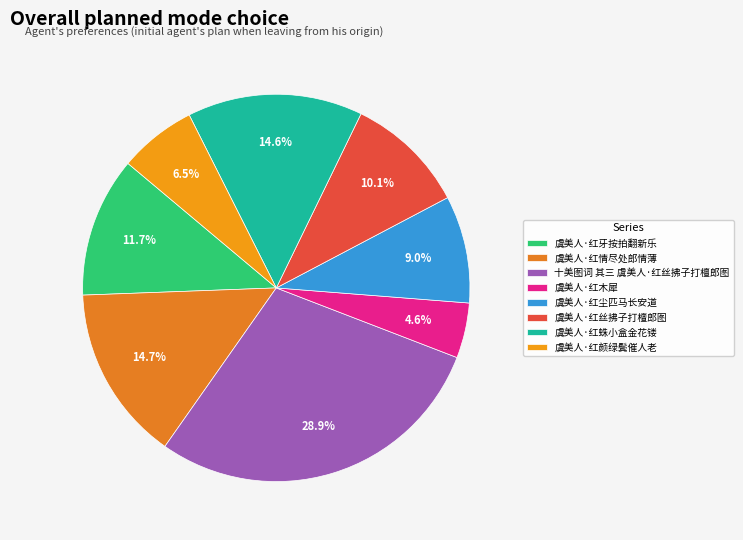

What percentage is NOT represented by 虞美人·红蛛小盒金花镂?

85.4%